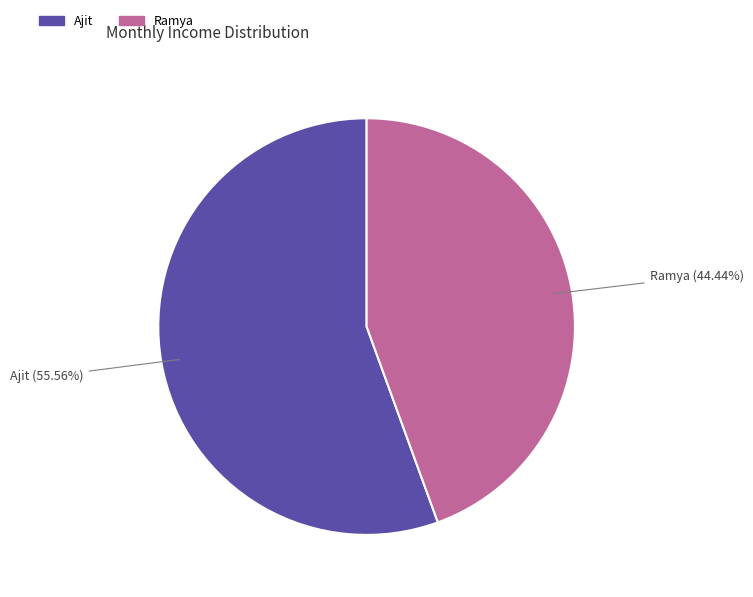

How many slices are in this pie chart?

2